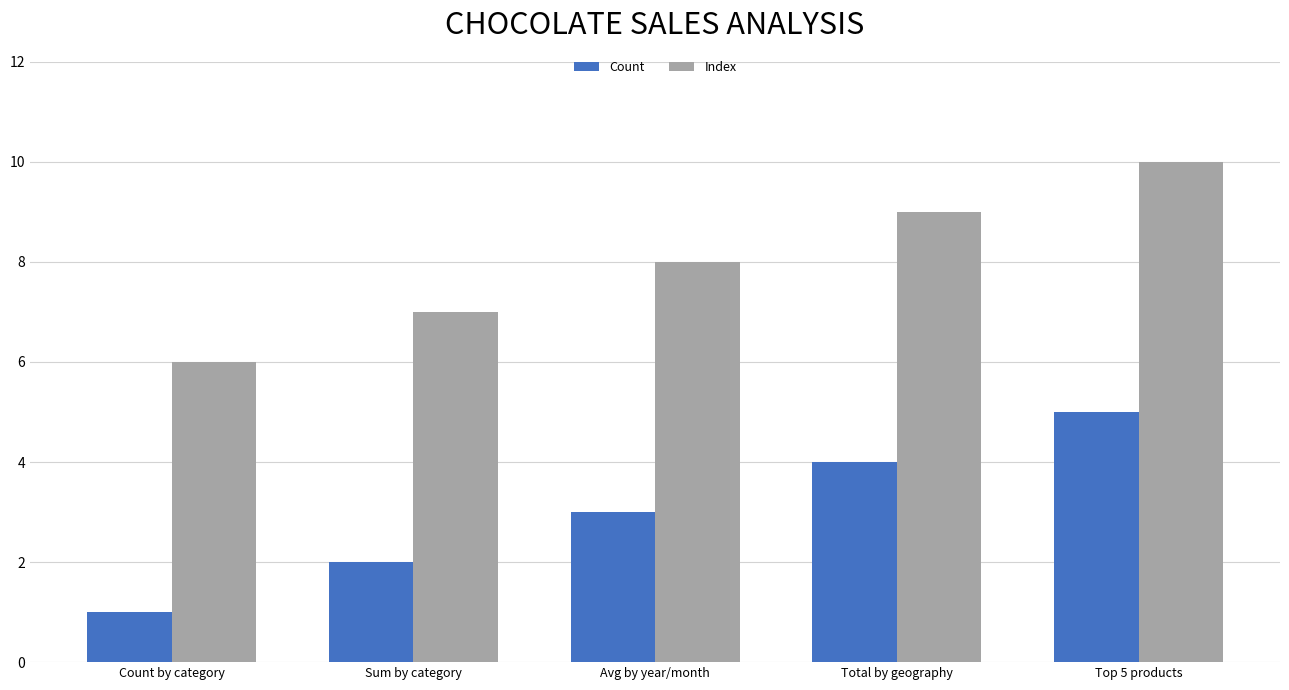

What is the label of the 5th bar from the left?

Top 5 products